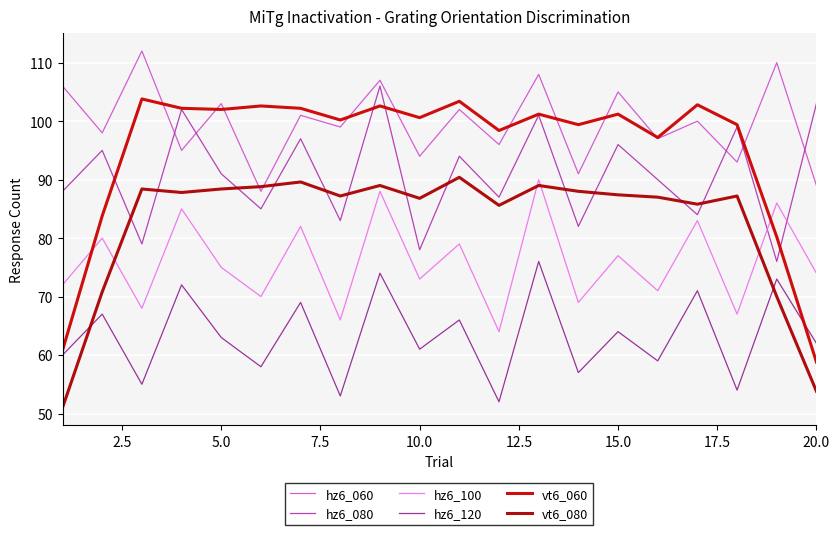

True or false: hz6_100 has more than 1 interior local peaks.

True